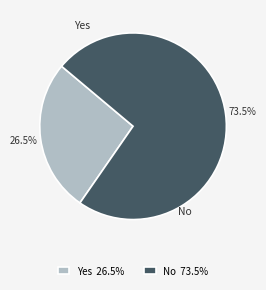

What percentage is the Yes slice, to the nearest percent?

26%